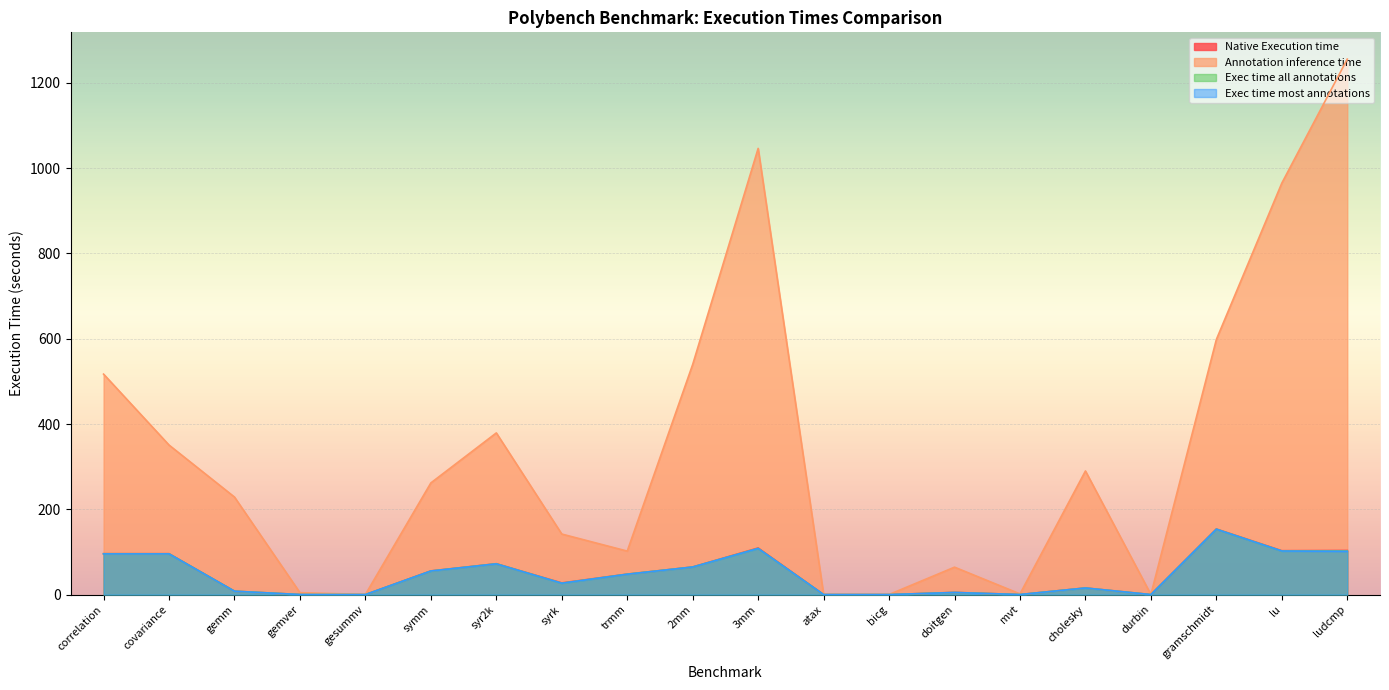

Between mvt and cholesky, which series saw the biggest shift?

Annotation inference time